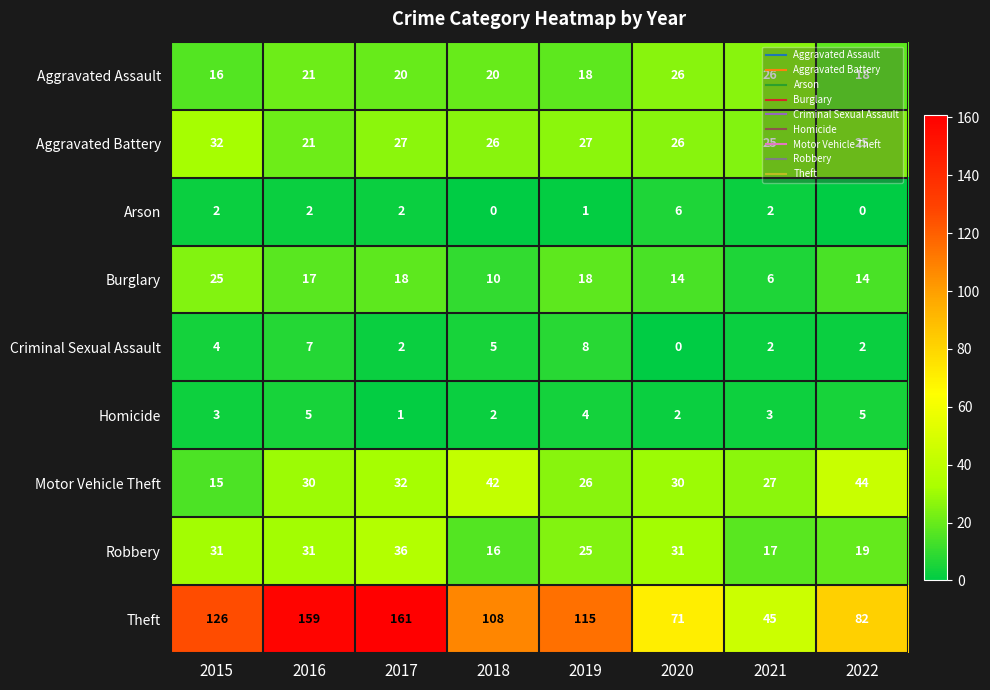

What is the total value across all series at 2022?

209